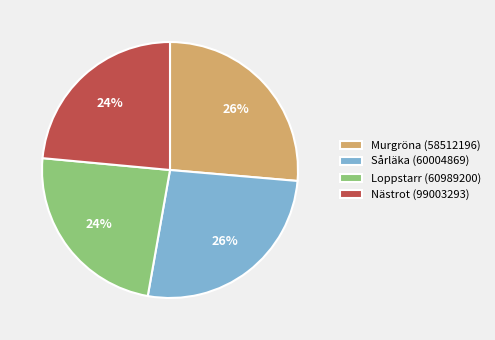

What percentage is the Murgröna (58512196) slice, to the nearest percent?

26%